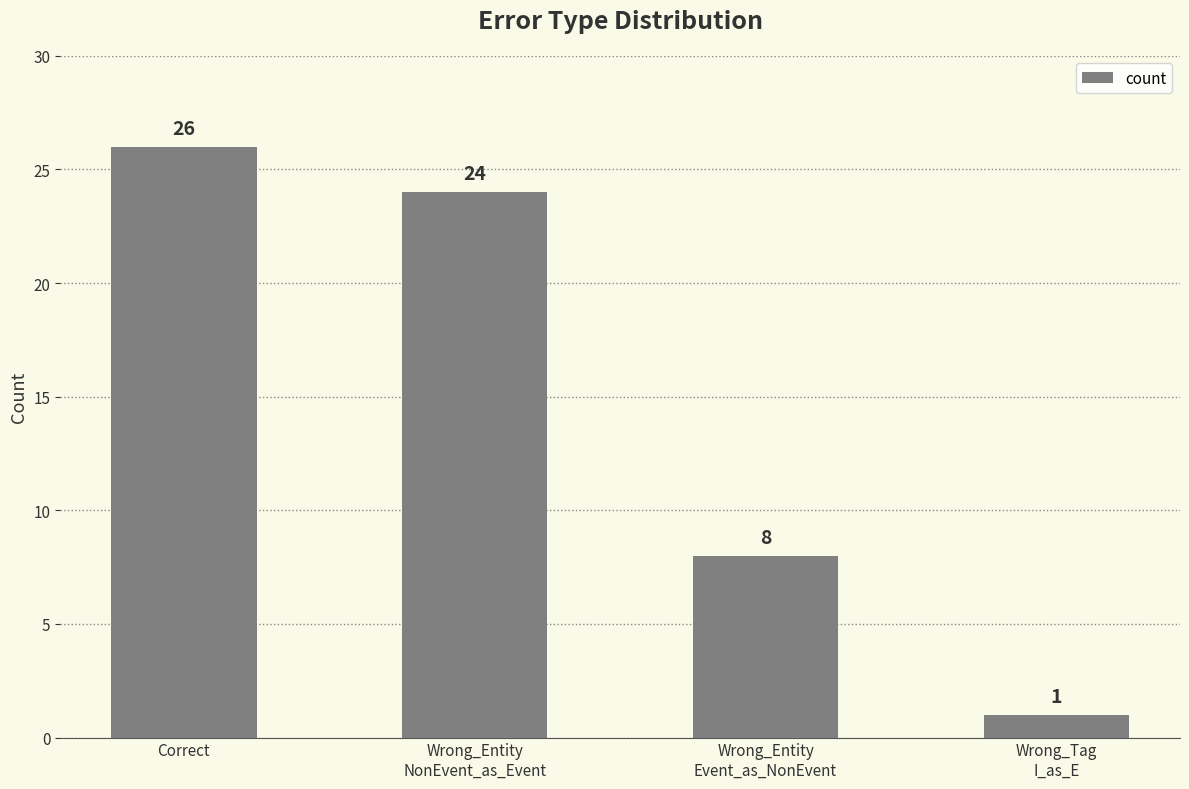

The chart shows a value of 8 at Wrong_Entity
Event_as_NonEvent. True or false?

True